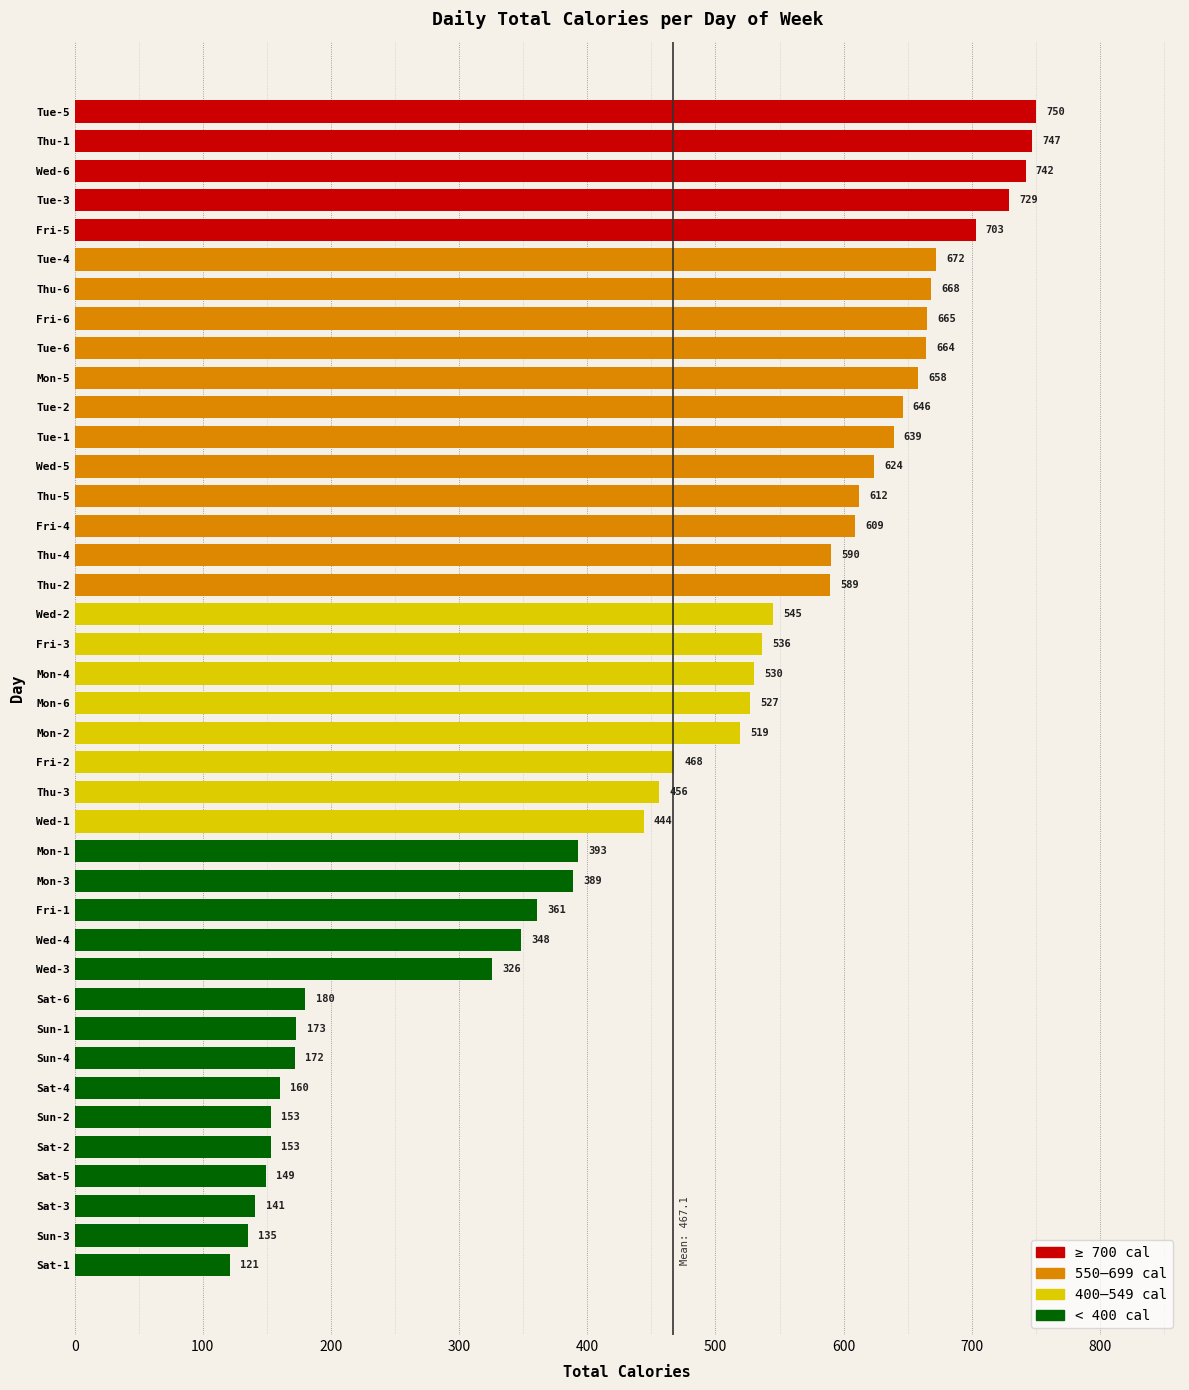

True or false: the data shows 183 at Tue-6.

False